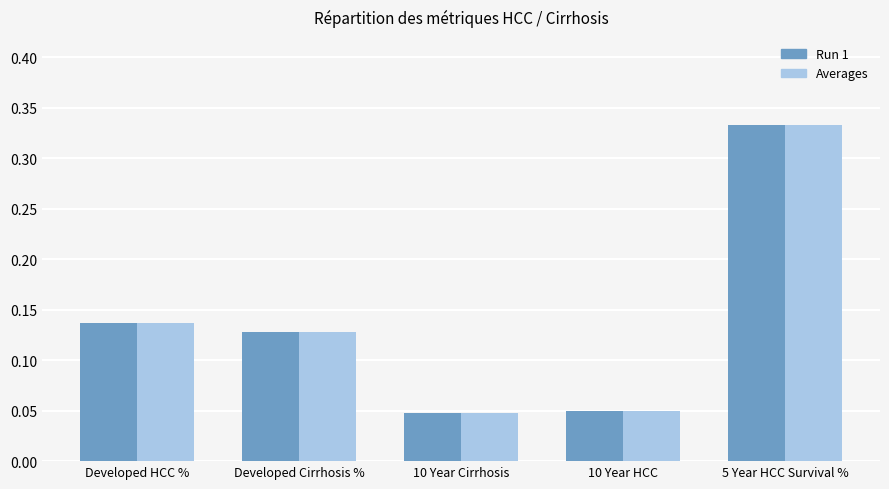

Which category has the highest value in the Run 1 series?

5 Year HCC Survival %